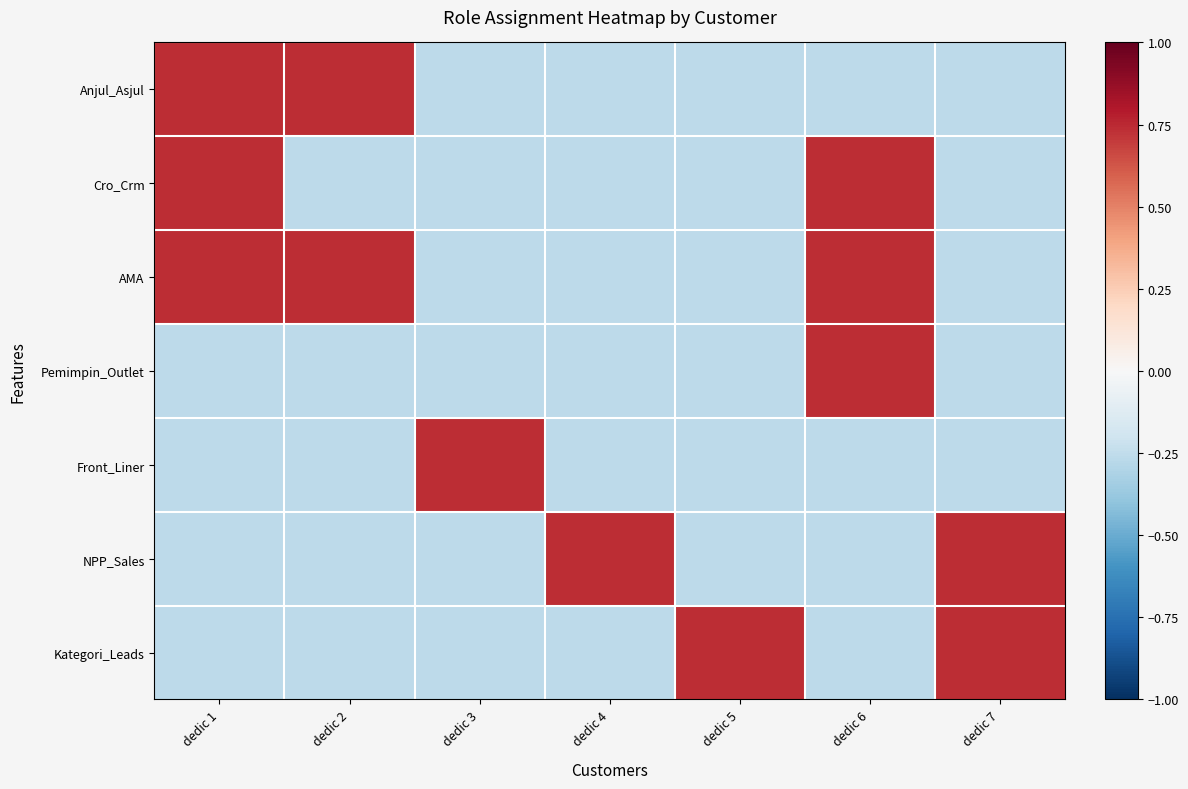

Rank the series by their maximum value, from highest to lowest.

Anjul_Asjul, Cro_Crm, AMA, Pemimpin_Outlet, Front_Liner, NPP_Sales, Kategori_Leads